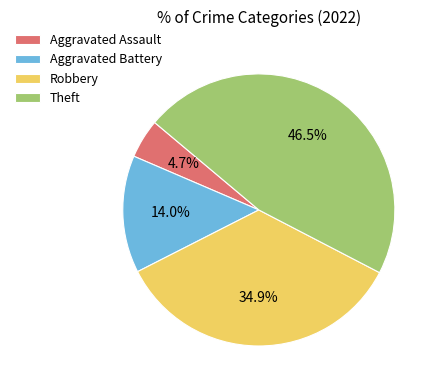

Is there a majority slice in this chart?

No